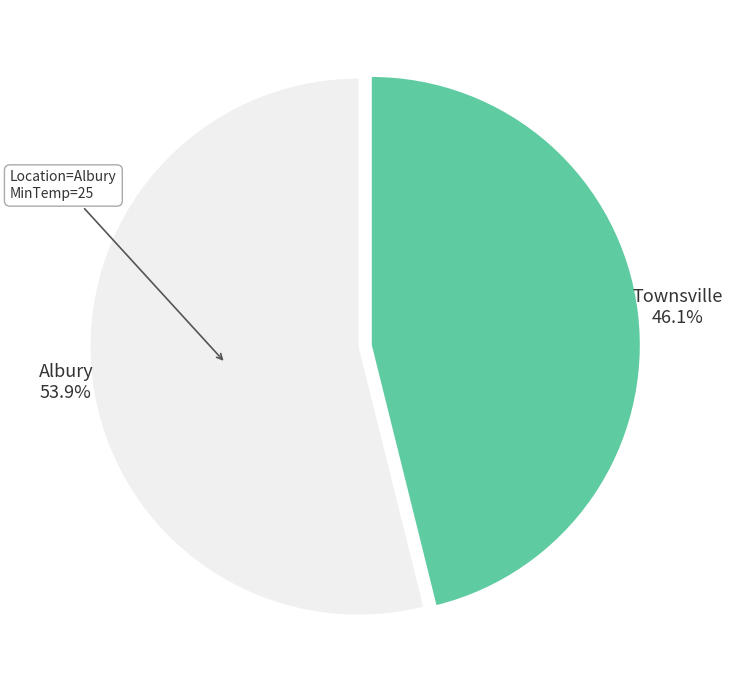

To the nearest percent, what is the difference between the Albury and Townsville slice percentages?

8%